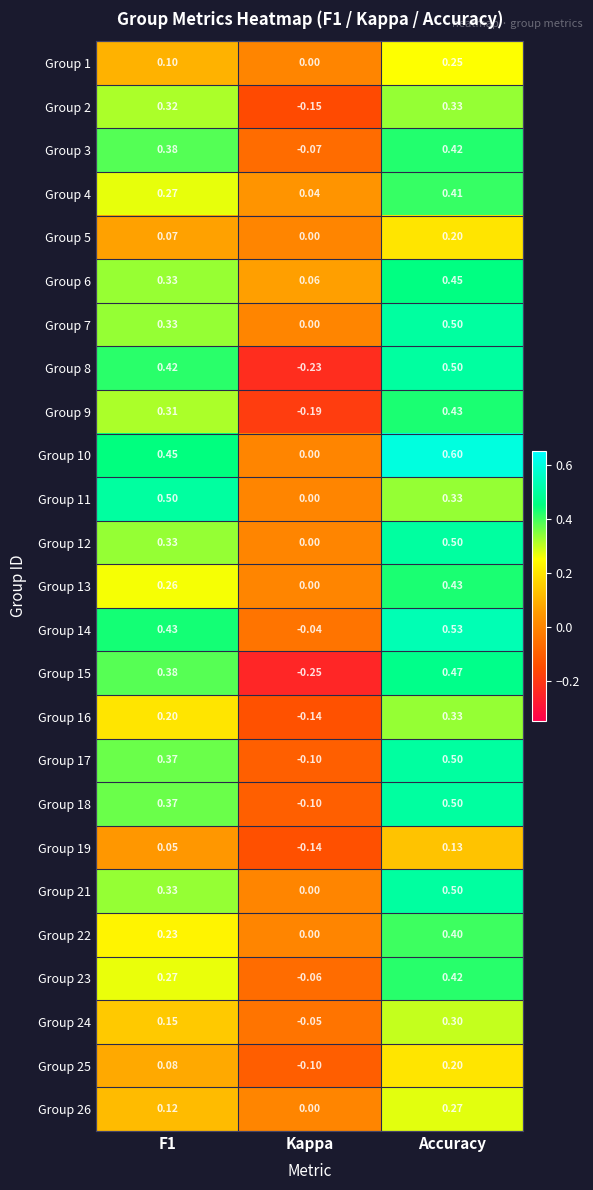

Which category has the lowest value in the Group 21 series?

Kappa